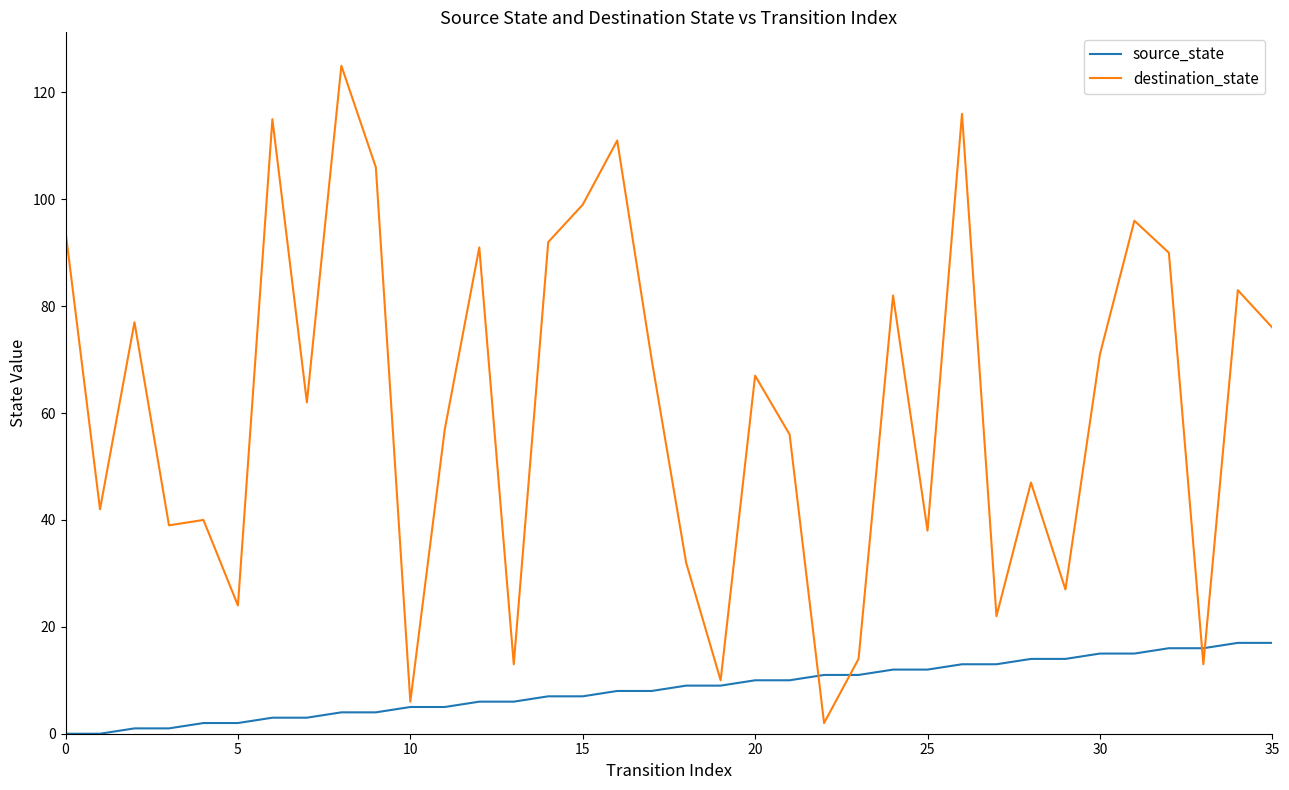

List the series in order of their peak value, lowest first.

source_state, destination_state